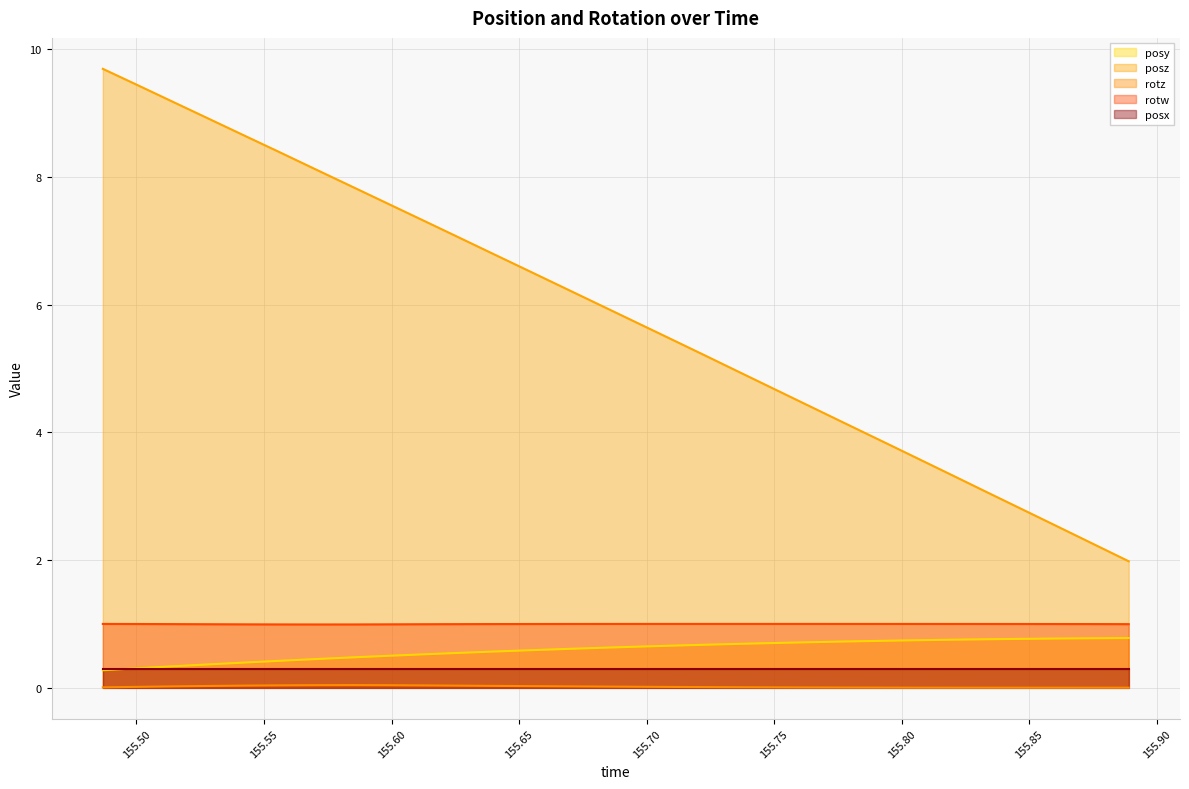

What is the sum of all rotw values?

29.9